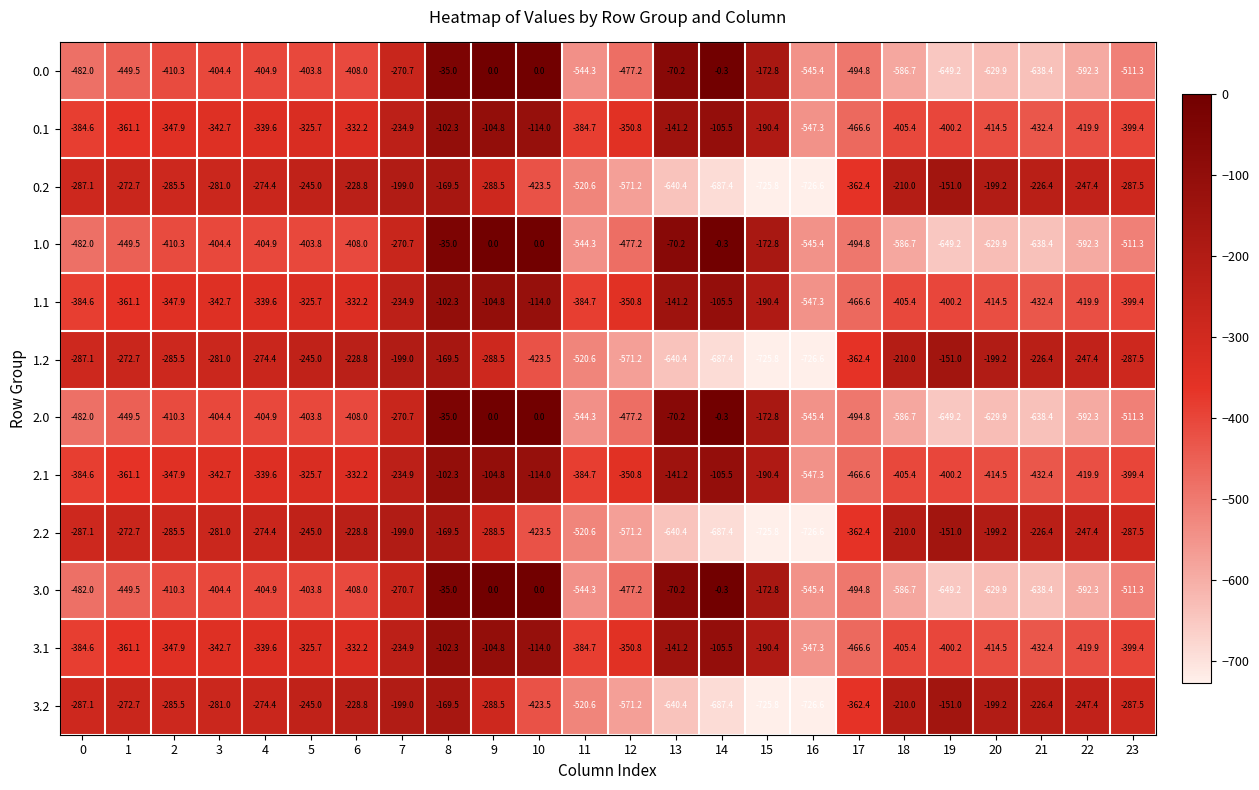

How many data points in 2.2 are less than -281?

12